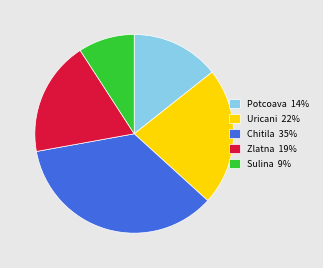

Does any single category account for the majority?

No